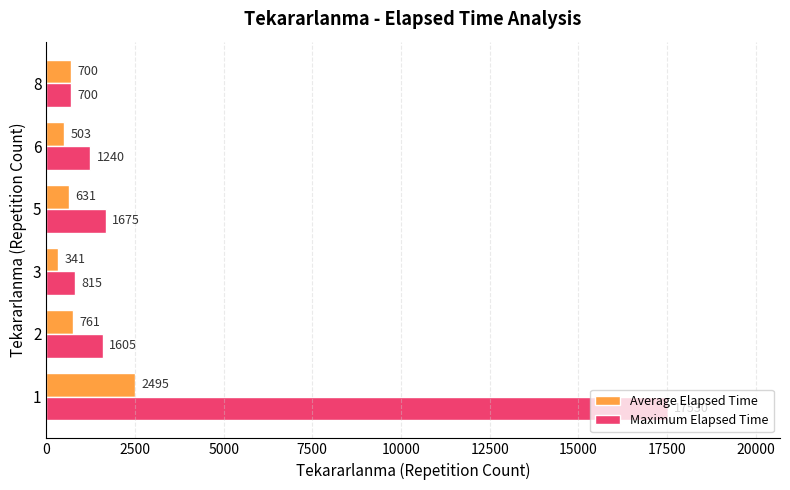

Which series has the largest range (max minus min)?

Maximum Elapsed Time